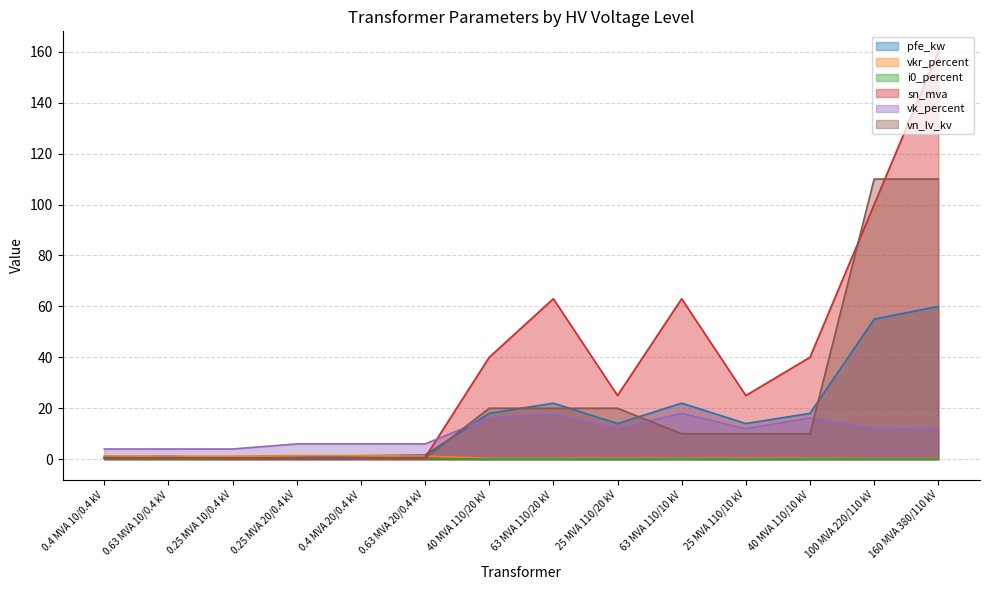

How many interior local peaks does the vkr_percent series have?

3